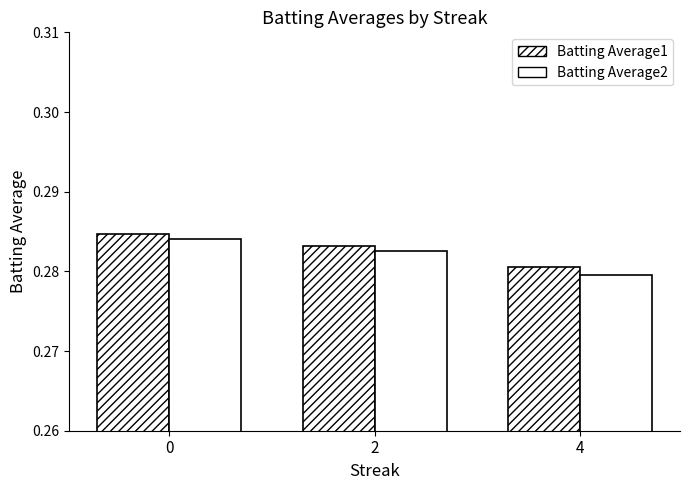

Does the chart contain stacked bars?

No